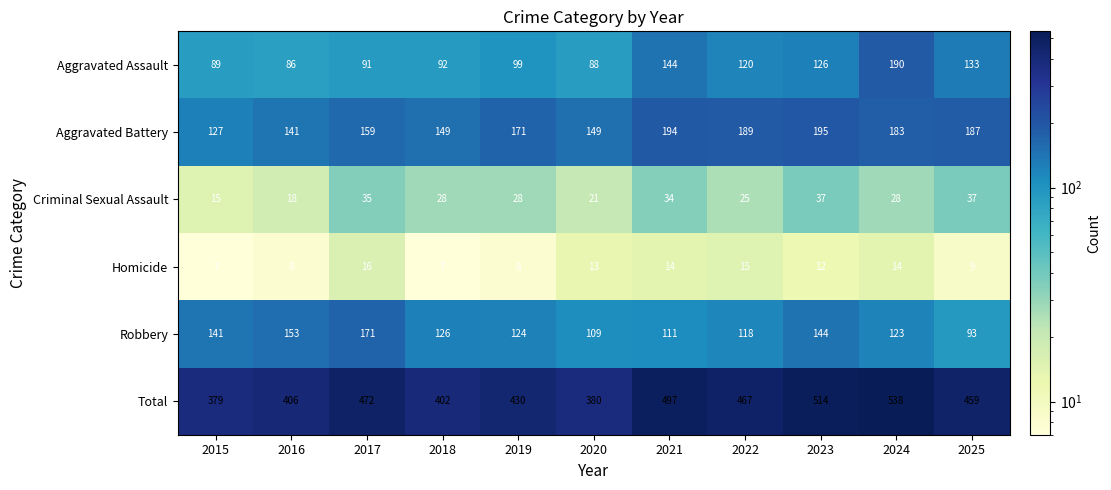

Where is Total nearest to the value 458?

2025